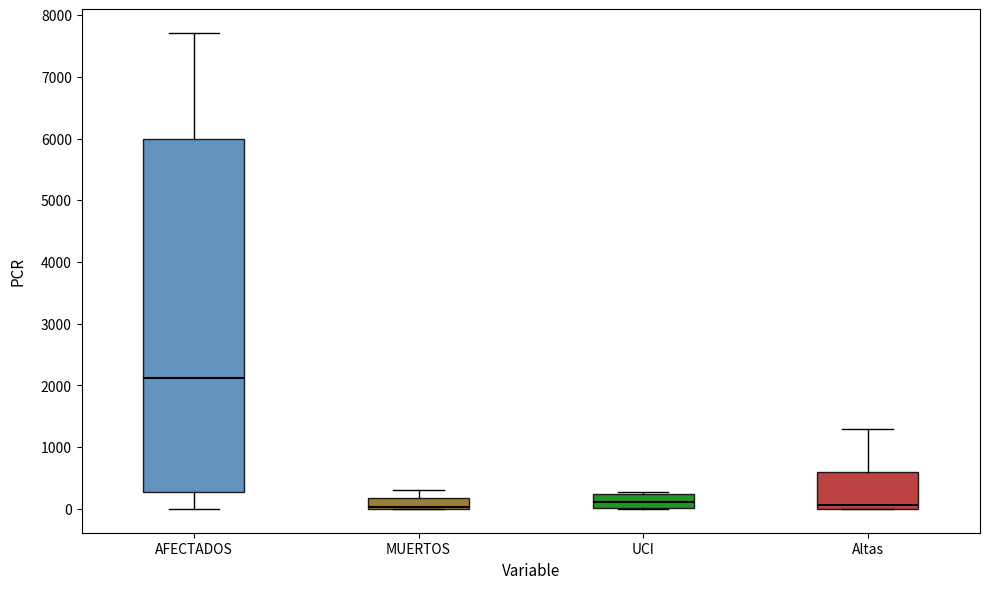

Reading left to right, transcribe this box plot: for each box, give where its median line is, the range the box spans, and where its two whiskers end, as read against the y-axis. The values are not printed on the chart, so give them approximately, as read against the axis.

AFECTADOS: median 2100, box 300 to 6000, whiskers 0 to 7700
MUERTOS: median 0 (just above the box's lower edge), box 0 to 200, whiskers 0 to 300
UCI: median 100, box 0 to 200, whiskers 0 to 300
Altas: median 100, box 0 to 600, whiskers 0 to 1300